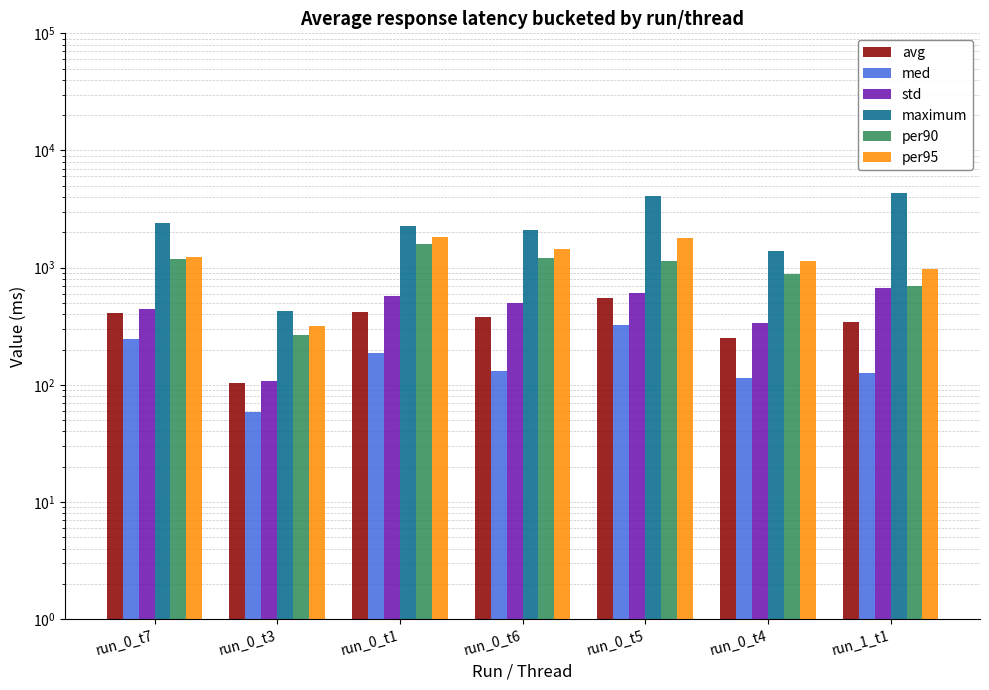

True or false: per95 has a value of 338.0 at run_0_t4.

False